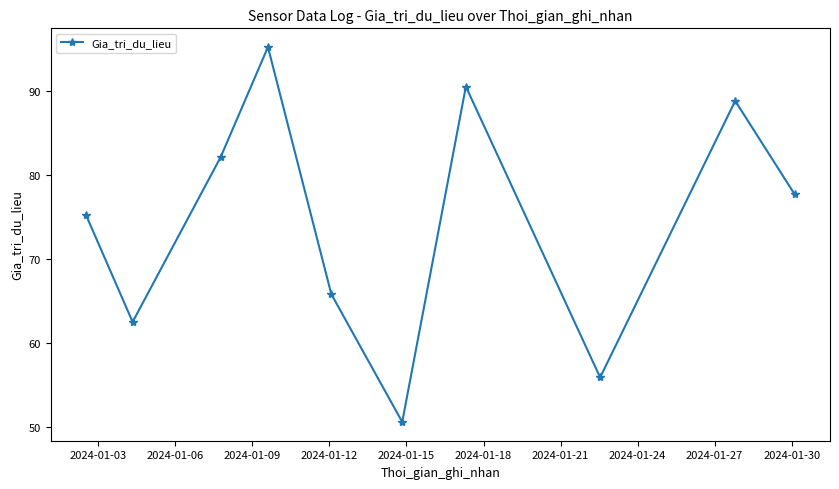

How many interior local valleys (lower than both neighbors) does the data have?

3